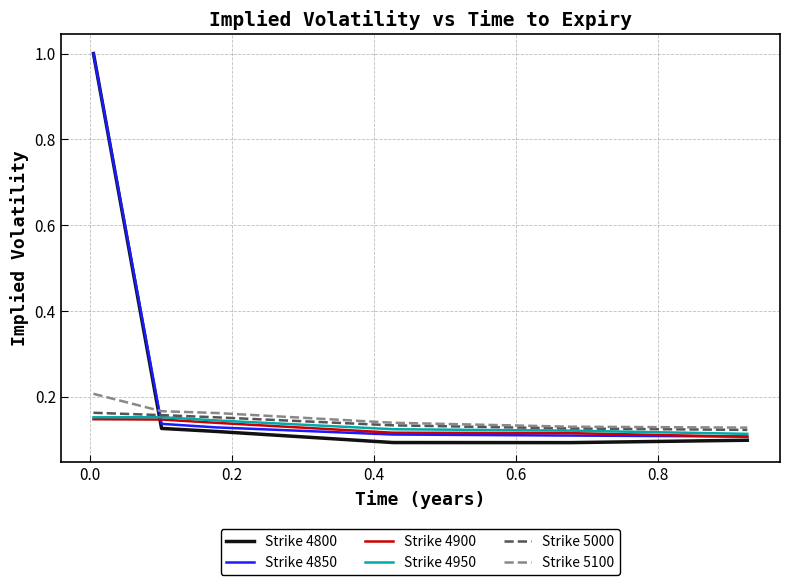

How many times do Strike 5100 and Strike 4850 cross each other?

1